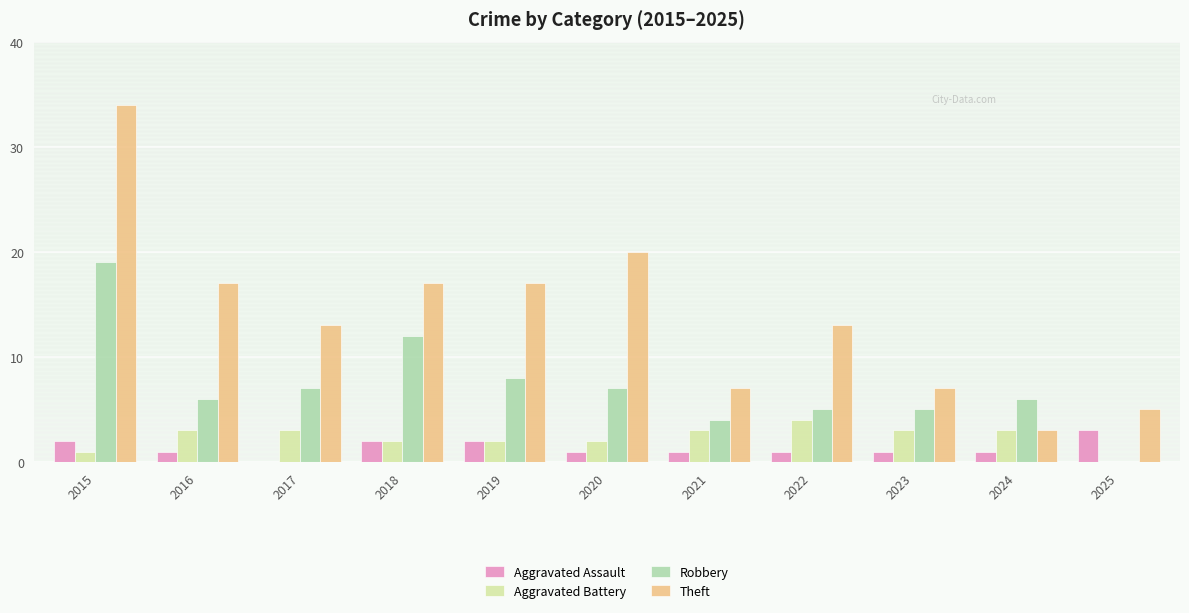

What are all the series names shown in the legend?

Aggravated Assault, Aggravated Battery, Robbery, Theft